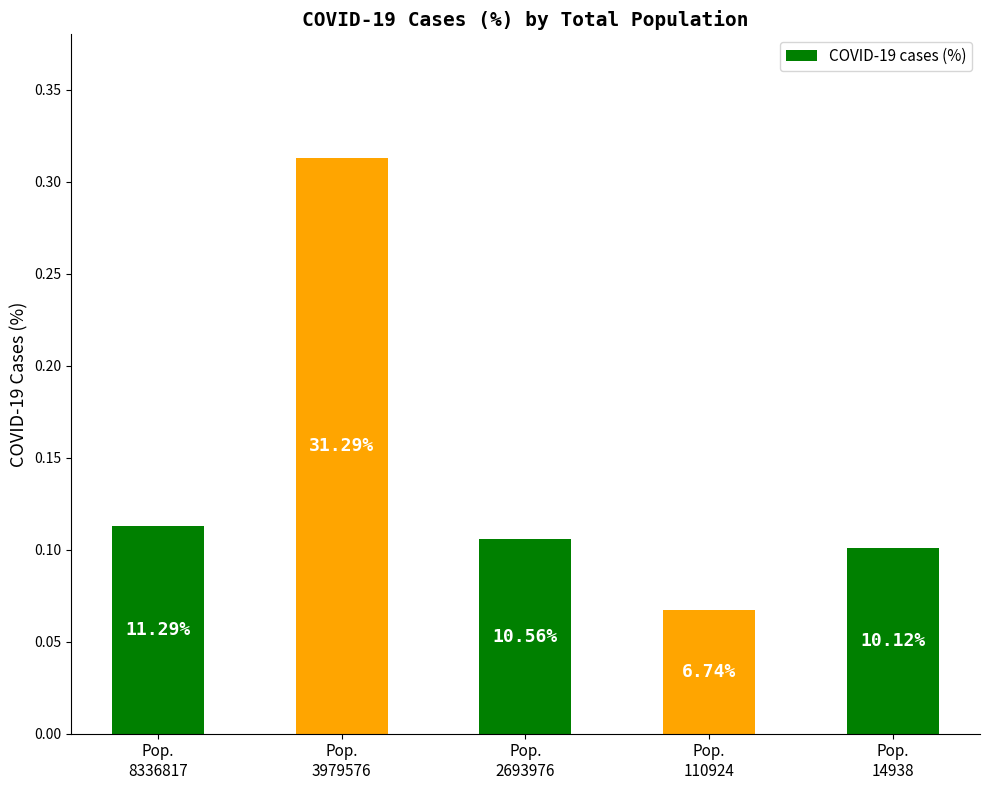

The value at Pop.
3979576 is 0.1. True or false?

False